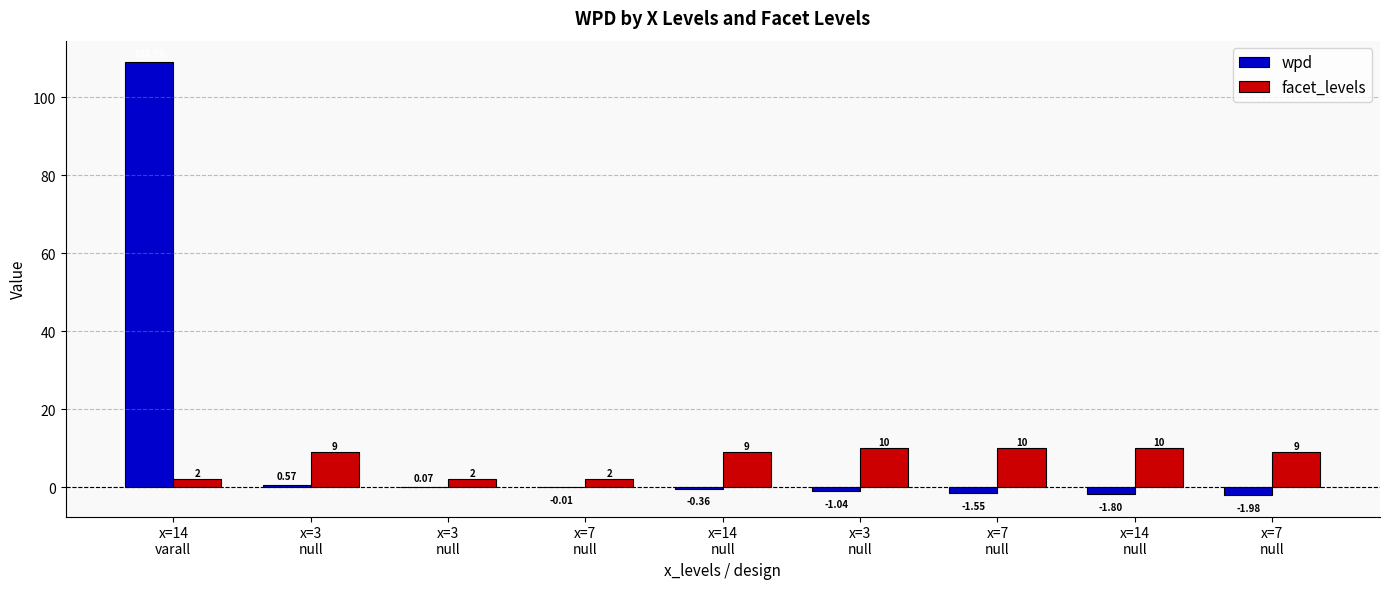

Are the bars grouped side by side (vs. stacked)?

Yes